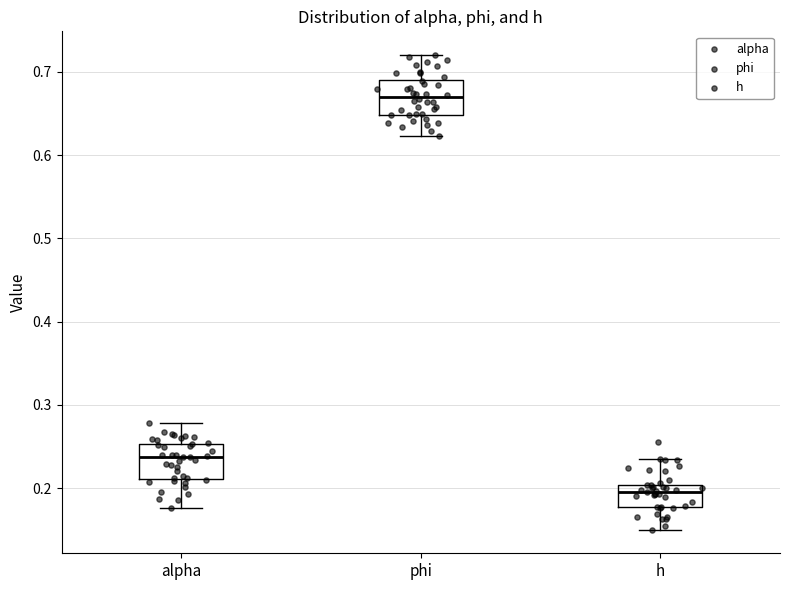

Reading left to right, read every box against the y-axis: the position of its median line, the range the box covers, and the ends of its whiskers. The values are not printed on the chart, so give them approximately, as read against the axis.

alpha: median 0.24, box 0.21 to 0.25, whiskers 0.18 to 0.28
phi: median 0.67, box 0.65 to 0.69, whiskers 0.62 to 0.72
h: median 0.20 (just below the box's upper edge), box 0.18 to 0.20, whiskers 0.15 to 0.24